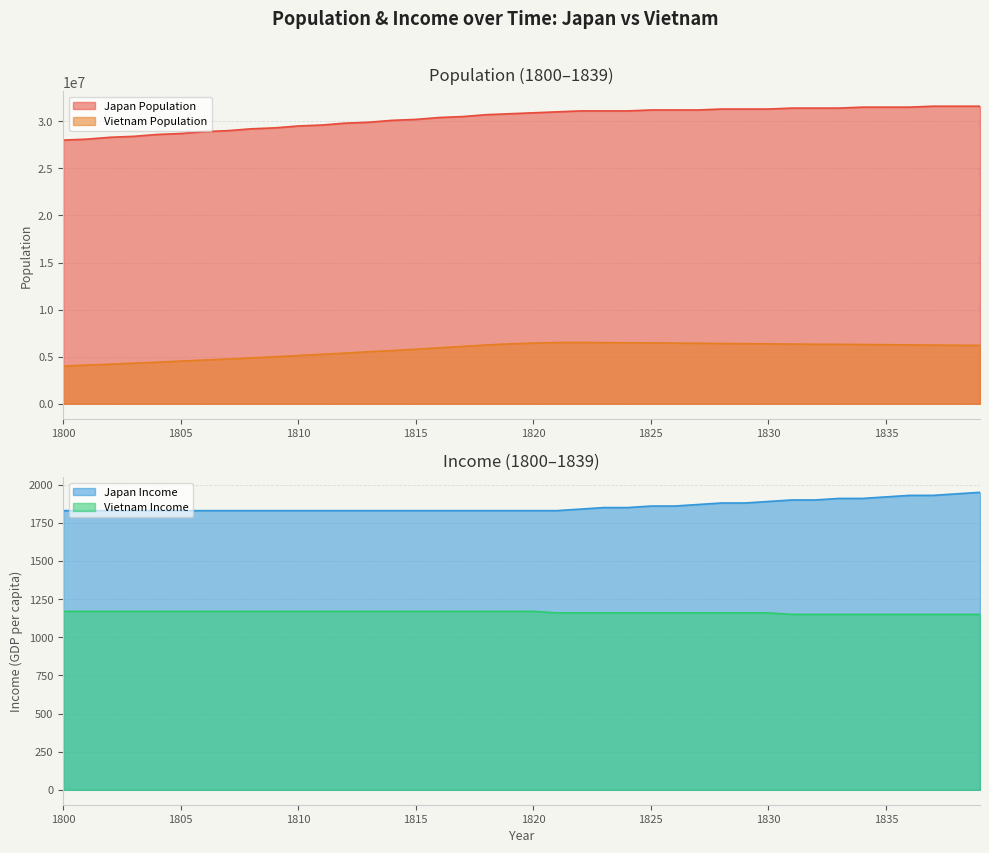

True or false: Vietnam Population and Japan Income intersect in this chart.

False